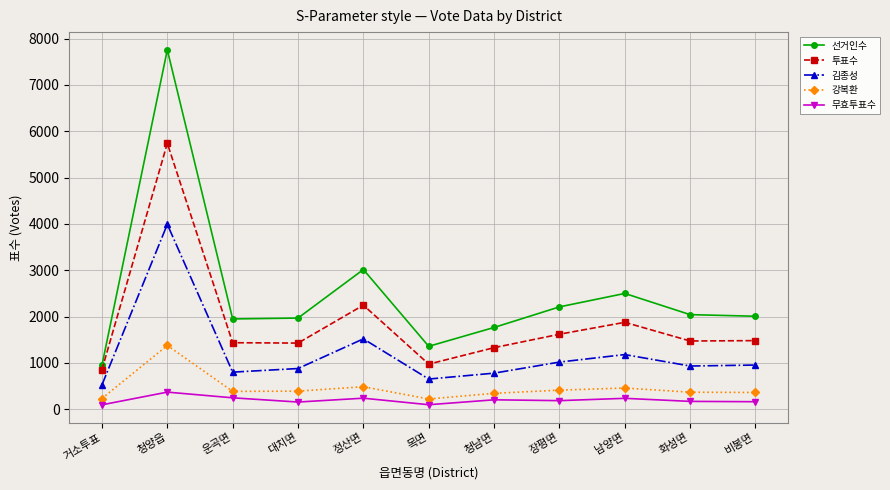

How many lines are shown in the chart?

5